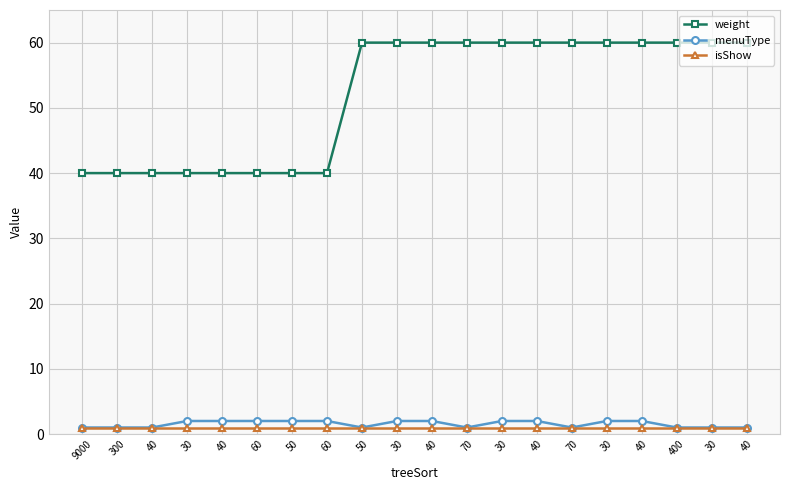

What is the spread (max minus min) of values at 300?

39